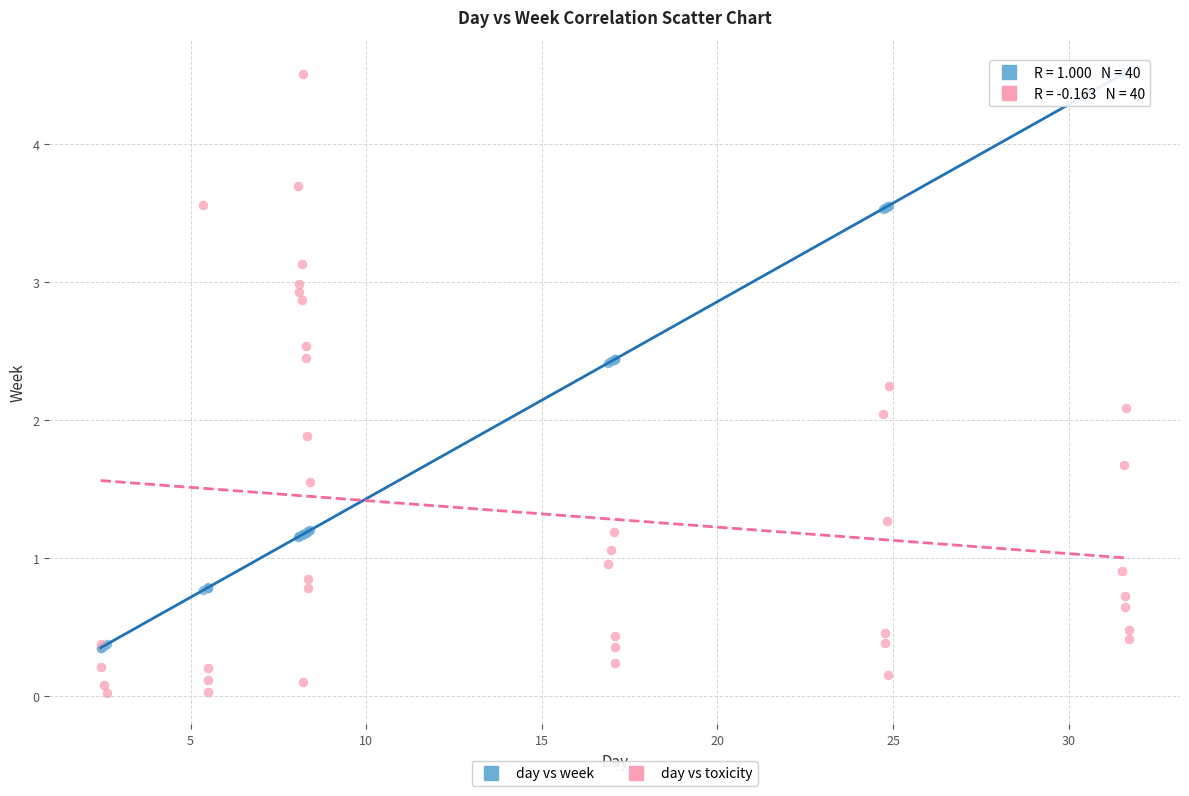

Which series has the widest spread of Y values?

day vs toxicity